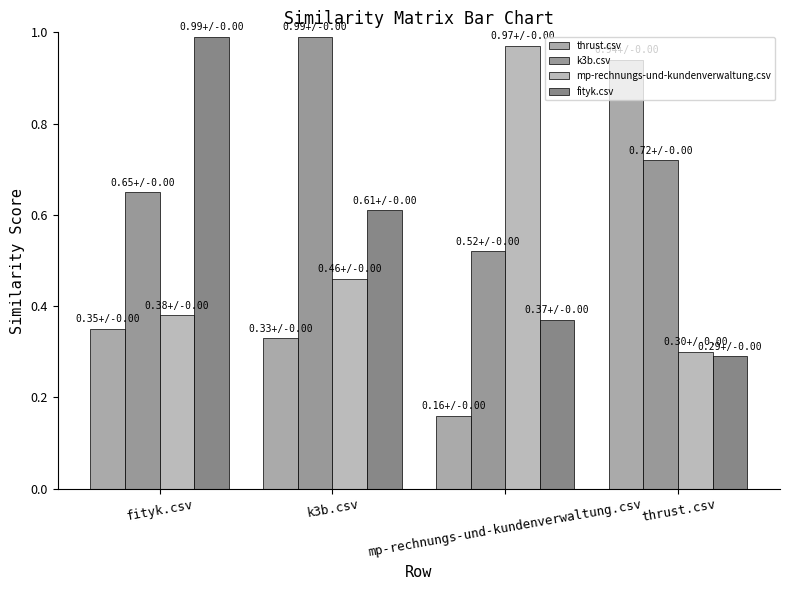

Which series has the largest total across all categories?

k3b.csv